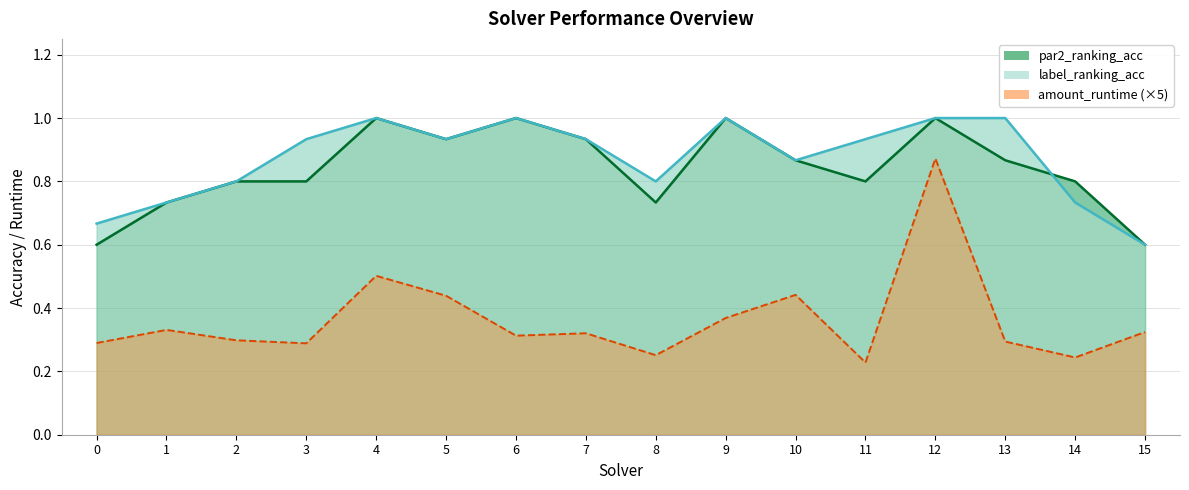

How many par2_ranking_acc values are between 0 and 1?

16